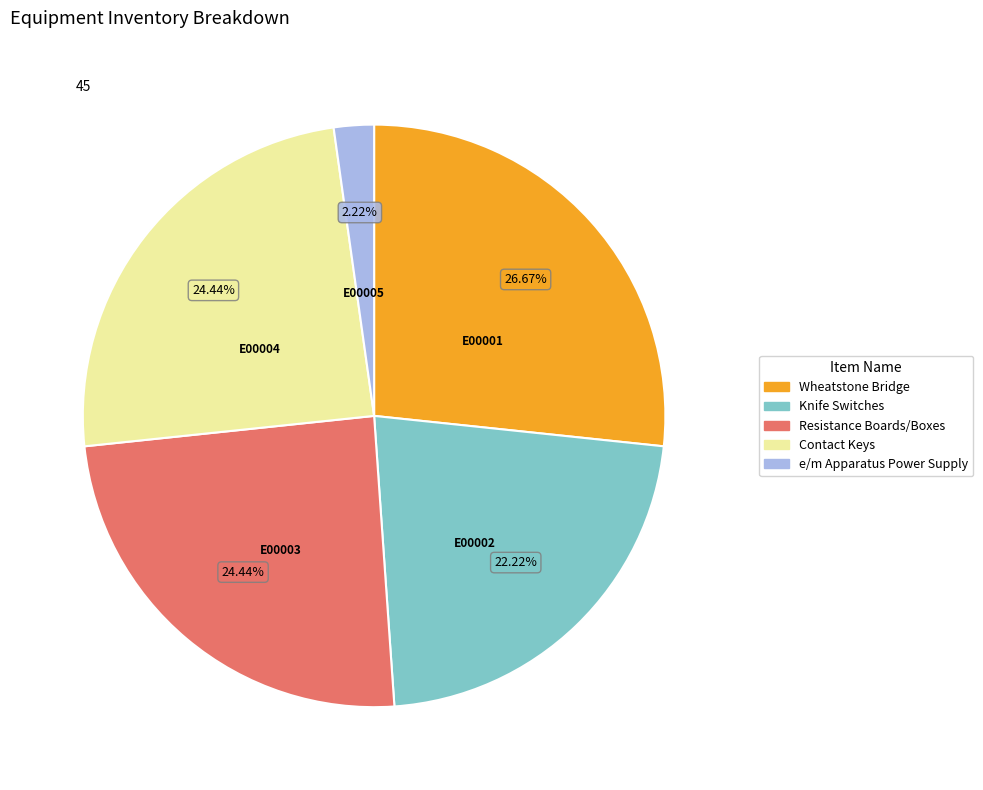

The Wheatstone Bridge slice represents 27% of the pie. True or false?

True